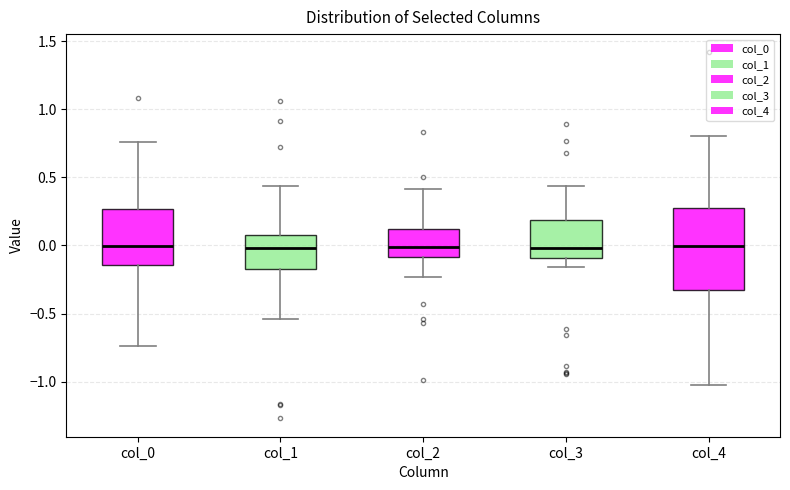

Reading left to right, read every box against the y-axis: the position of its median line, the range the box covers, and the ends of its whiskers. The values are not printed on the chart, so give them approximately, as read against the axis.

col_0: median 0.00, box -0.15 to 0.25, whiskers -0.75 to 0.75
col_1: median 0.00, box -0.15 to 0.10, whiskers -0.55 to 0.45
col_2: median 0.00, box -0.10 to 0.10, whiskers -0.25 to 0.40
col_3: median 0.00, box -0.10 to 0.20, whiskers -0.15 to 0.45
col_4: median 0.00, box -0.35 to 0.30, whiskers -1.05 to 0.80